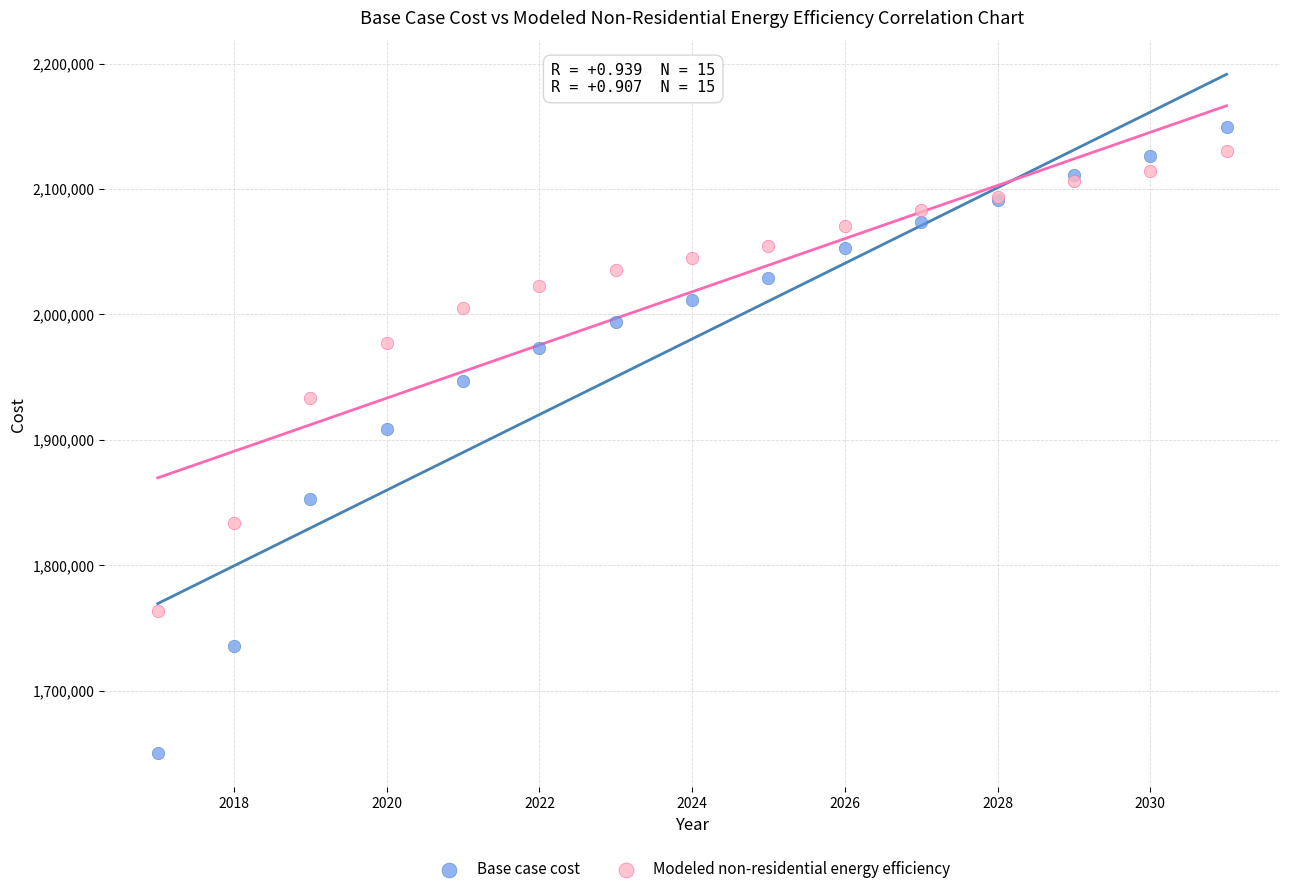

Which series has the widest spread of Y values?

Base case cost